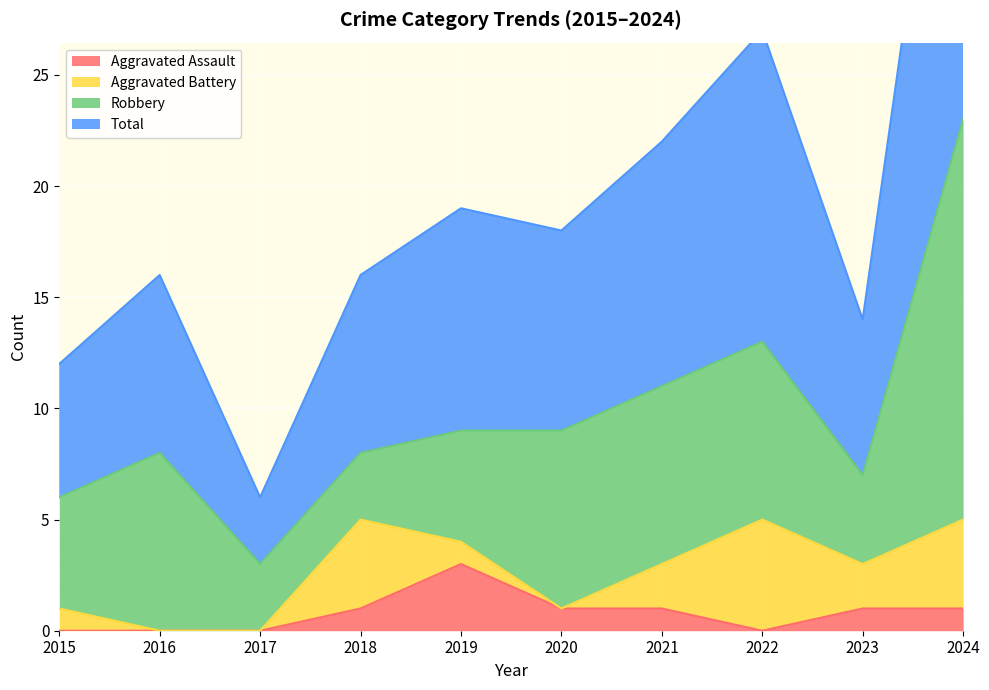

The value of Aggravated Assault at 2018 is 1. True or false?

True